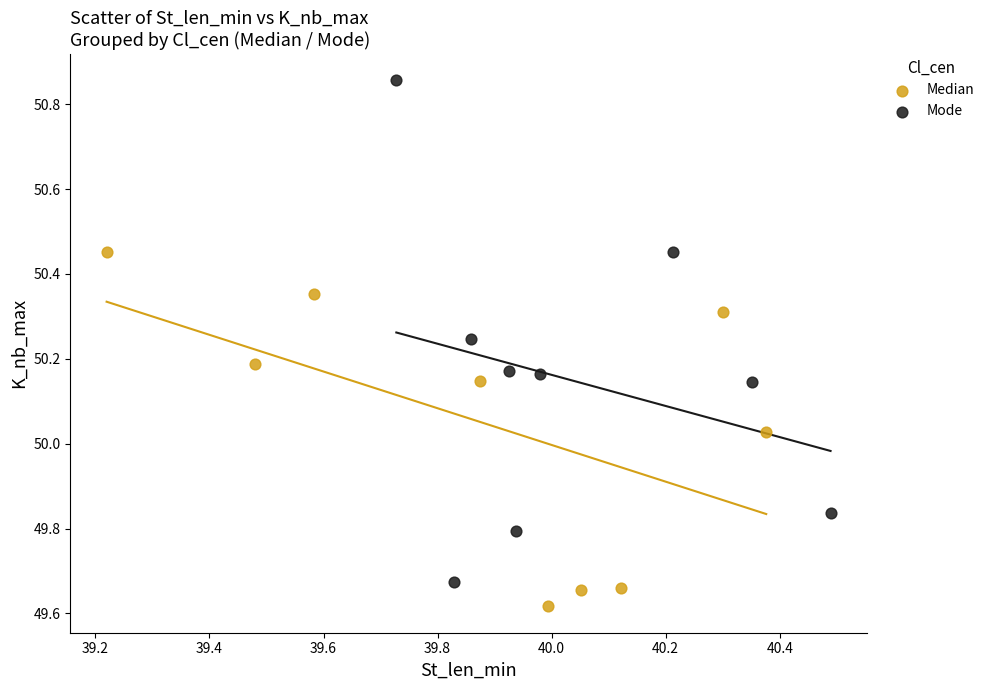

Which series reaches the minimum Y coordinate?

Median